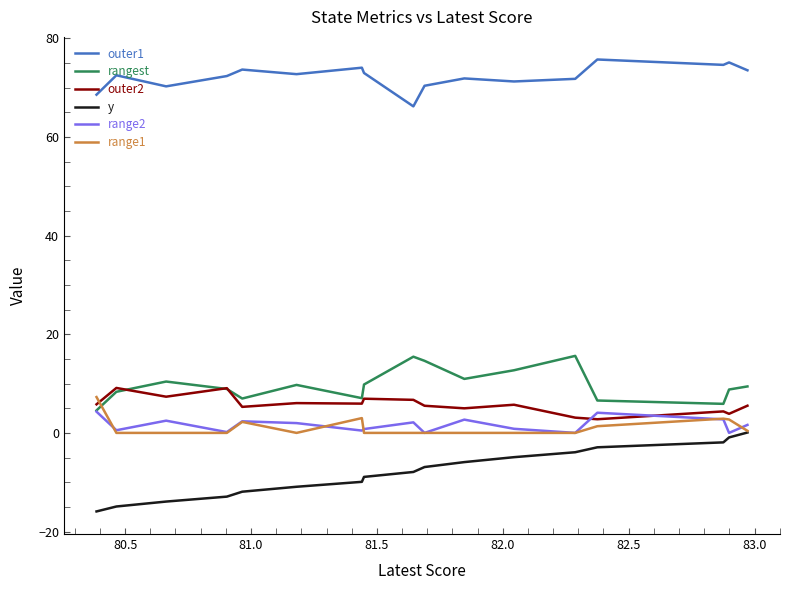

List the series in order of their peak value, lowest first.

y, range2, range1, outer2, rangest, outer1